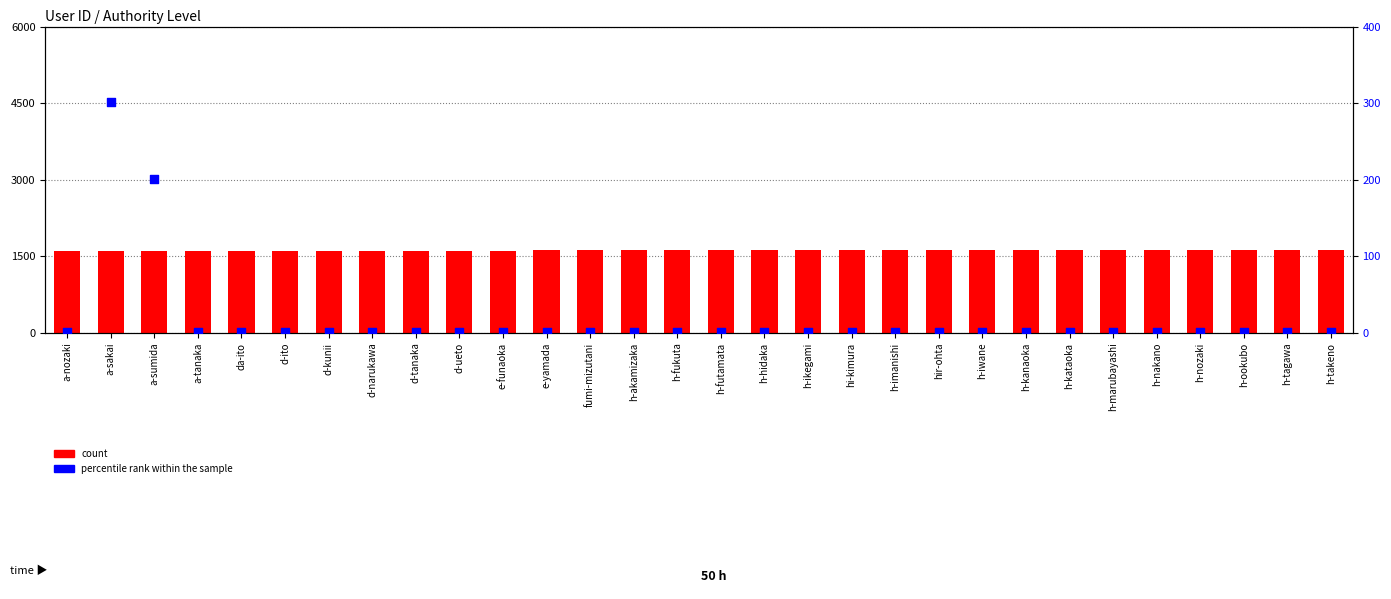

Which series has the widest spread of Y values?

percentile rank within the sample